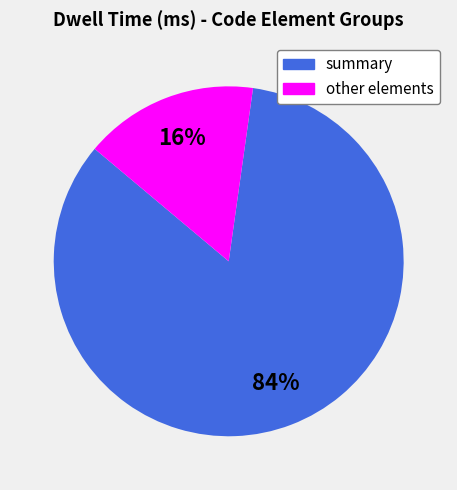

Is there a majority slice in this chart?

Yes